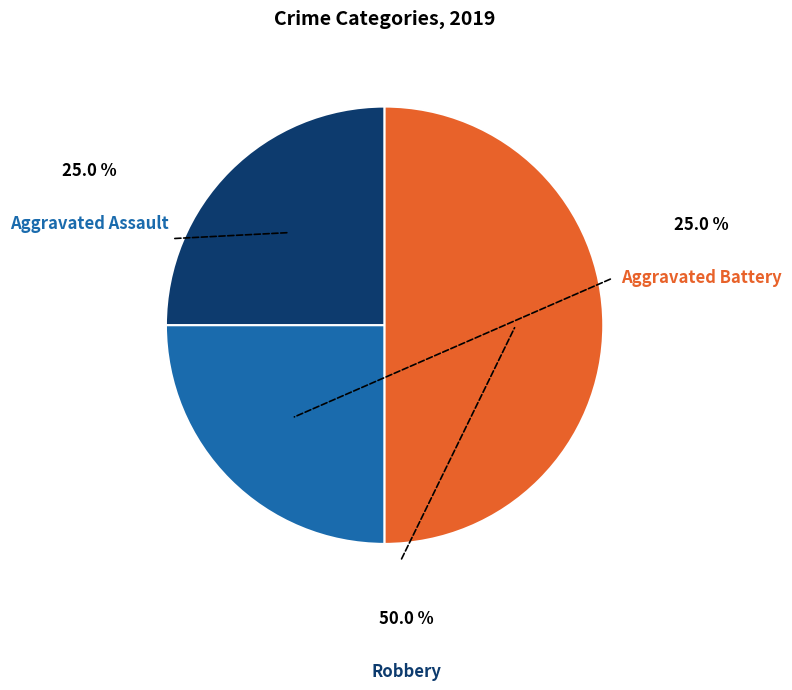

How many slices are in this pie chart?

3